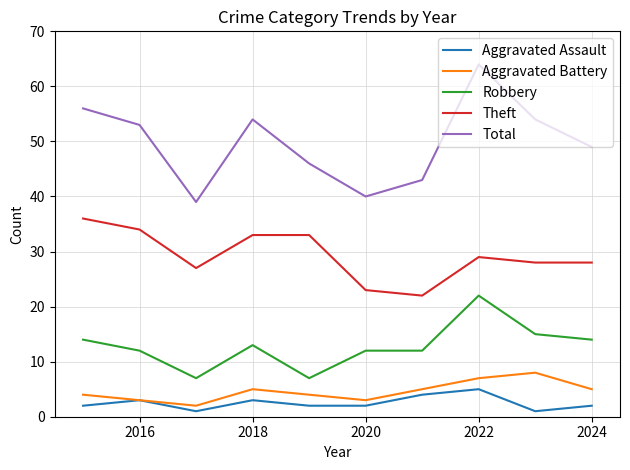

Which series has the largest range (max minus min)?

Total